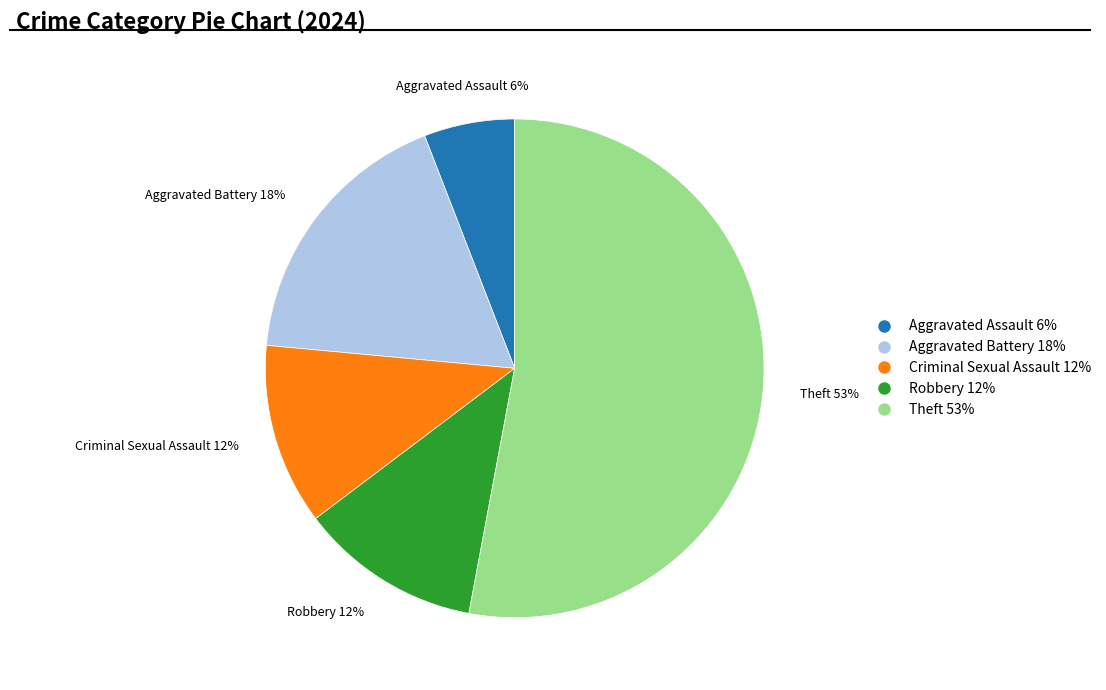

The Theft 53% slice represents 65% of the pie. True or false?

False